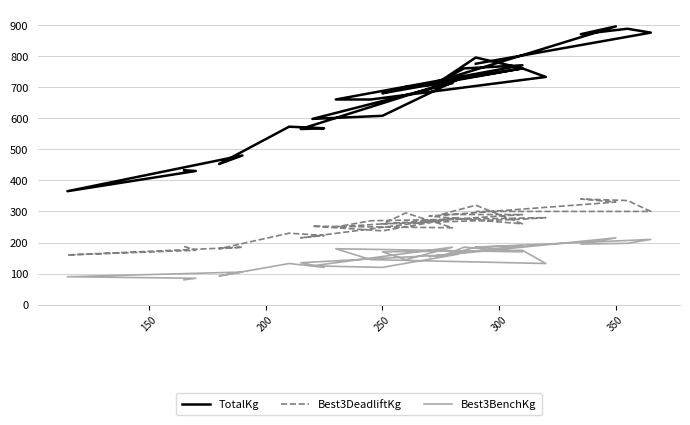

What is the lowest value of the TotalKg series?

365.0